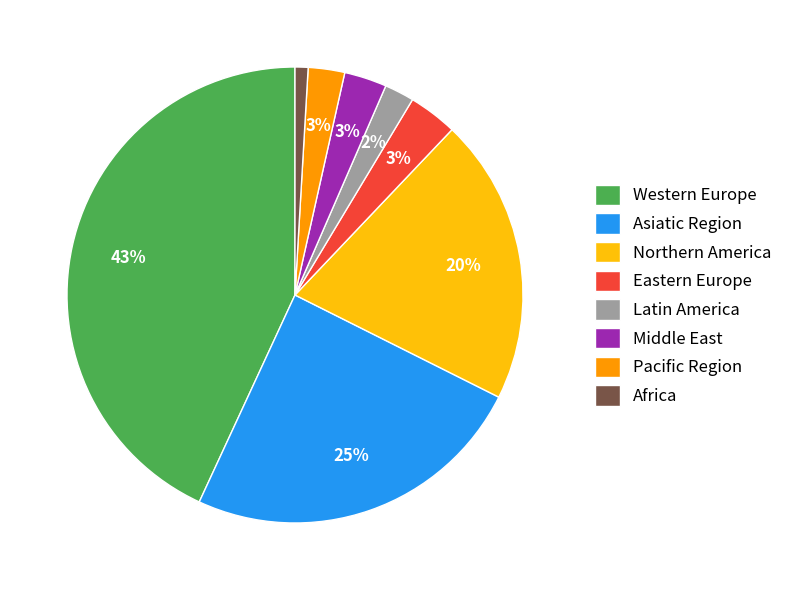

Is it true that Middle East is 3% of the pie?

True